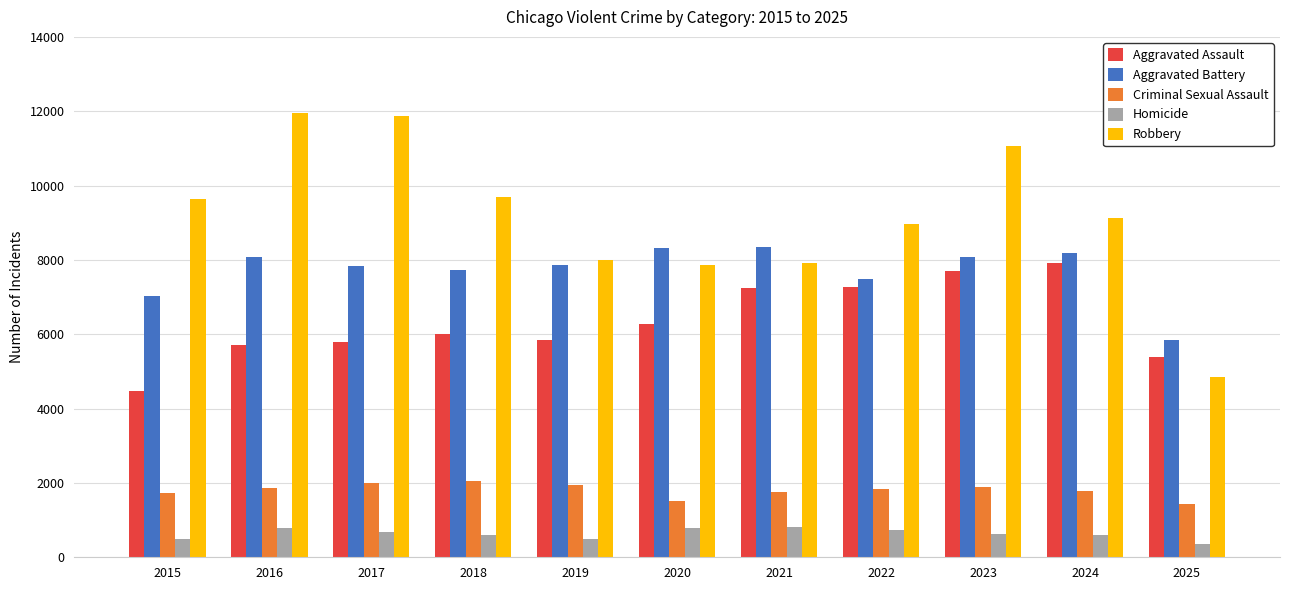

How many groups of bars are there?

11